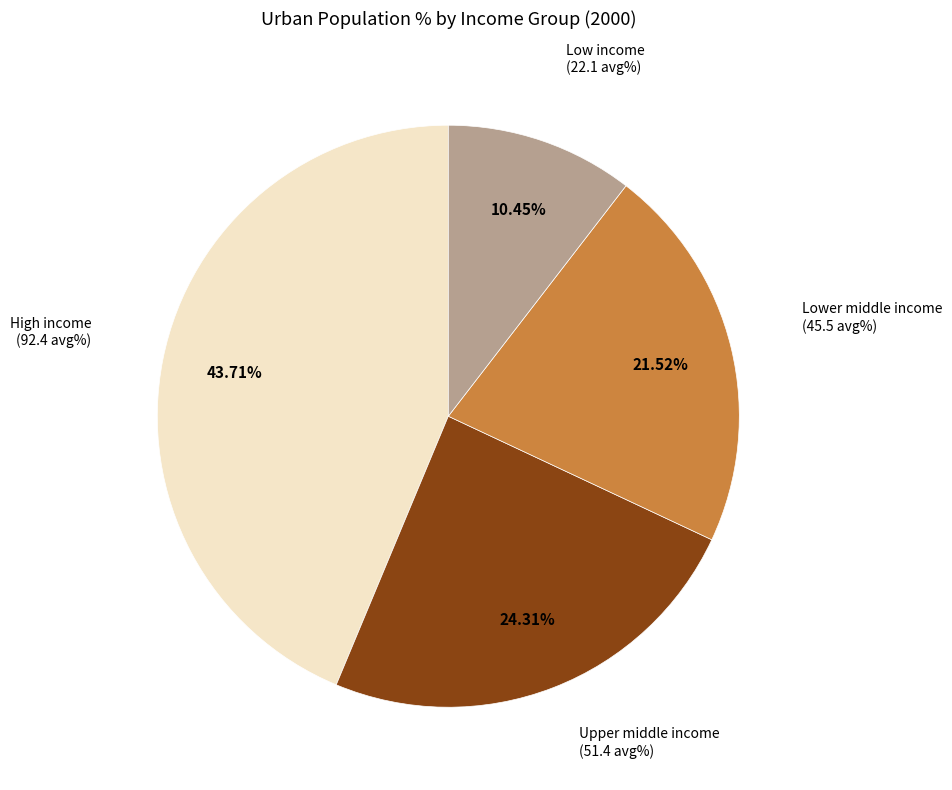

Is there any slice that represents more than half of the pie?

No